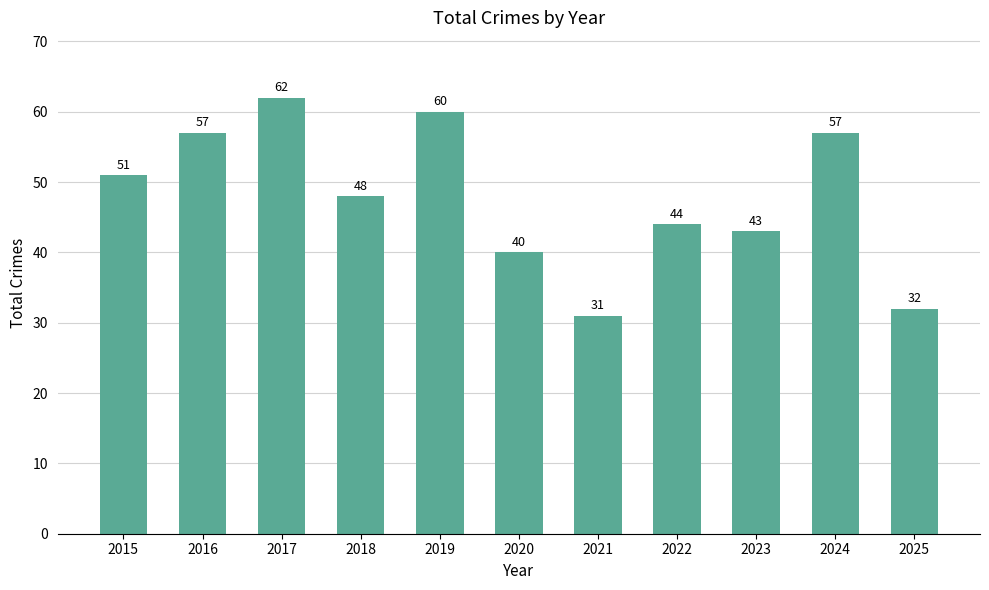

What is the greatest value displayed?

62